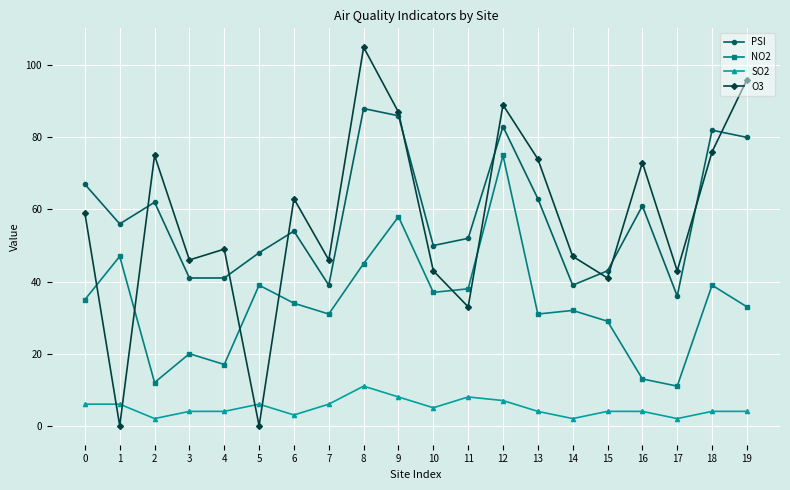

True or false: NO2 has more than 2 interior local peaks.

True